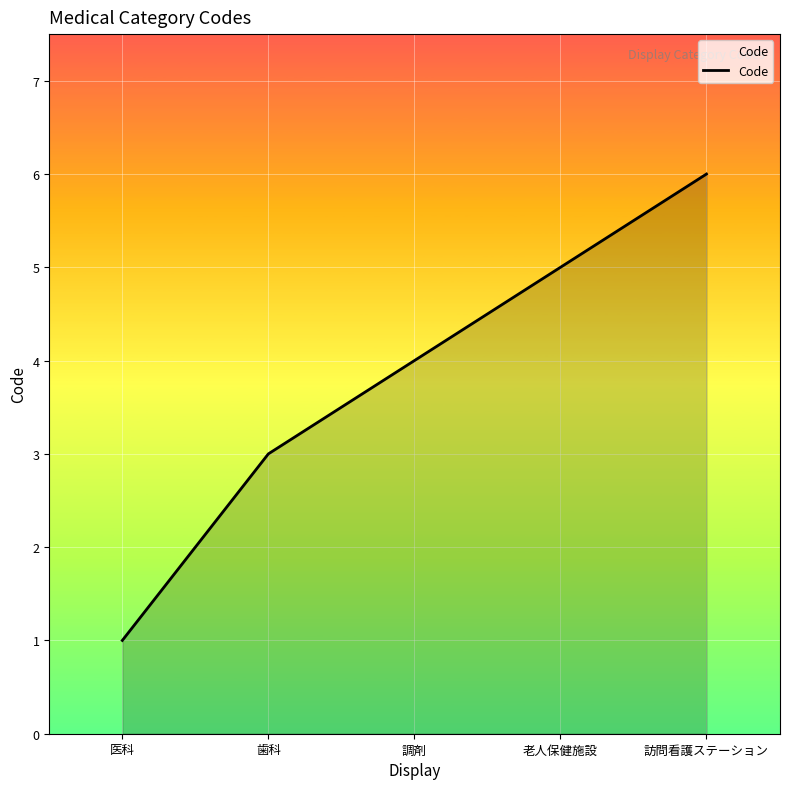

List the labels in order of value, largest first.

訪問看護ステーション, 老人保健施設, 調剤, 歯科, 医科